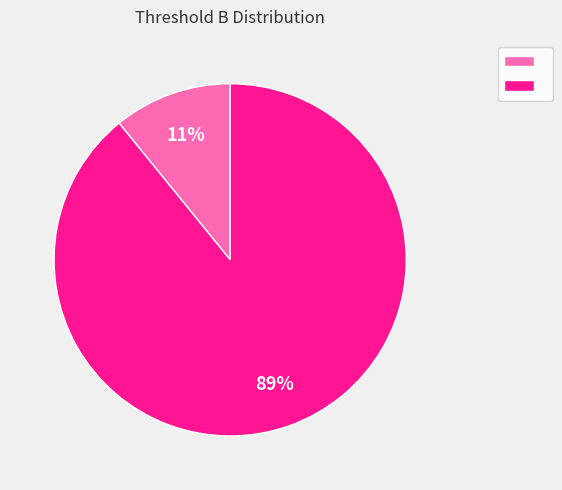

To the nearest percent, what is the difference between the largest and smallest slice percentages?

78%